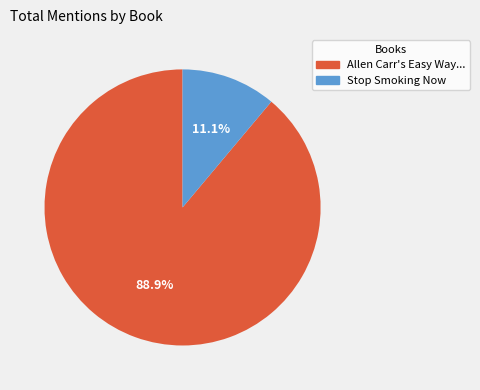

Is there any slice that represents more than half of the pie?

Yes